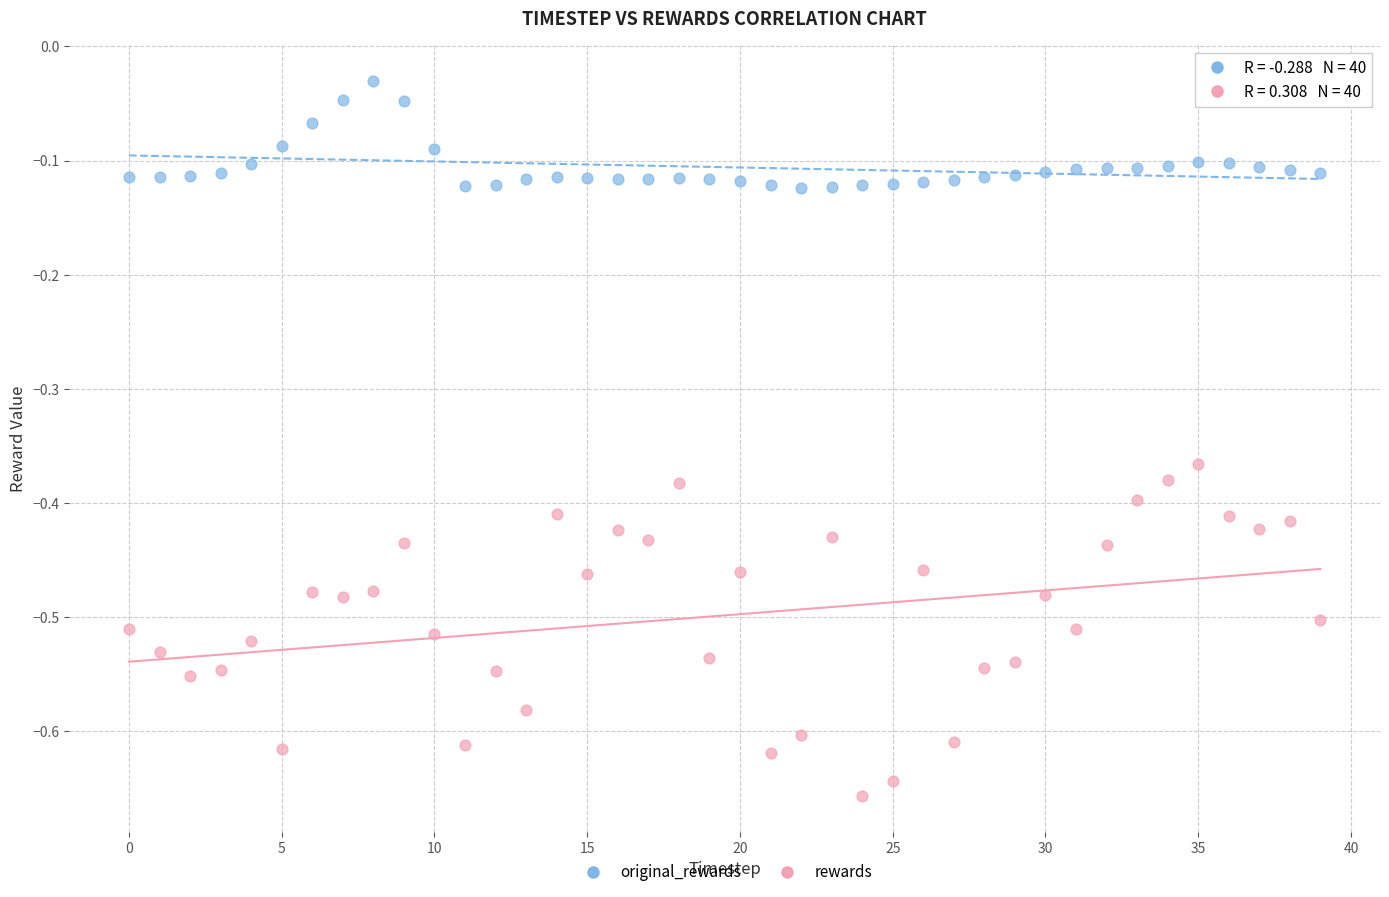

What are all the series names shown in the legend?

original_rewards, rewards